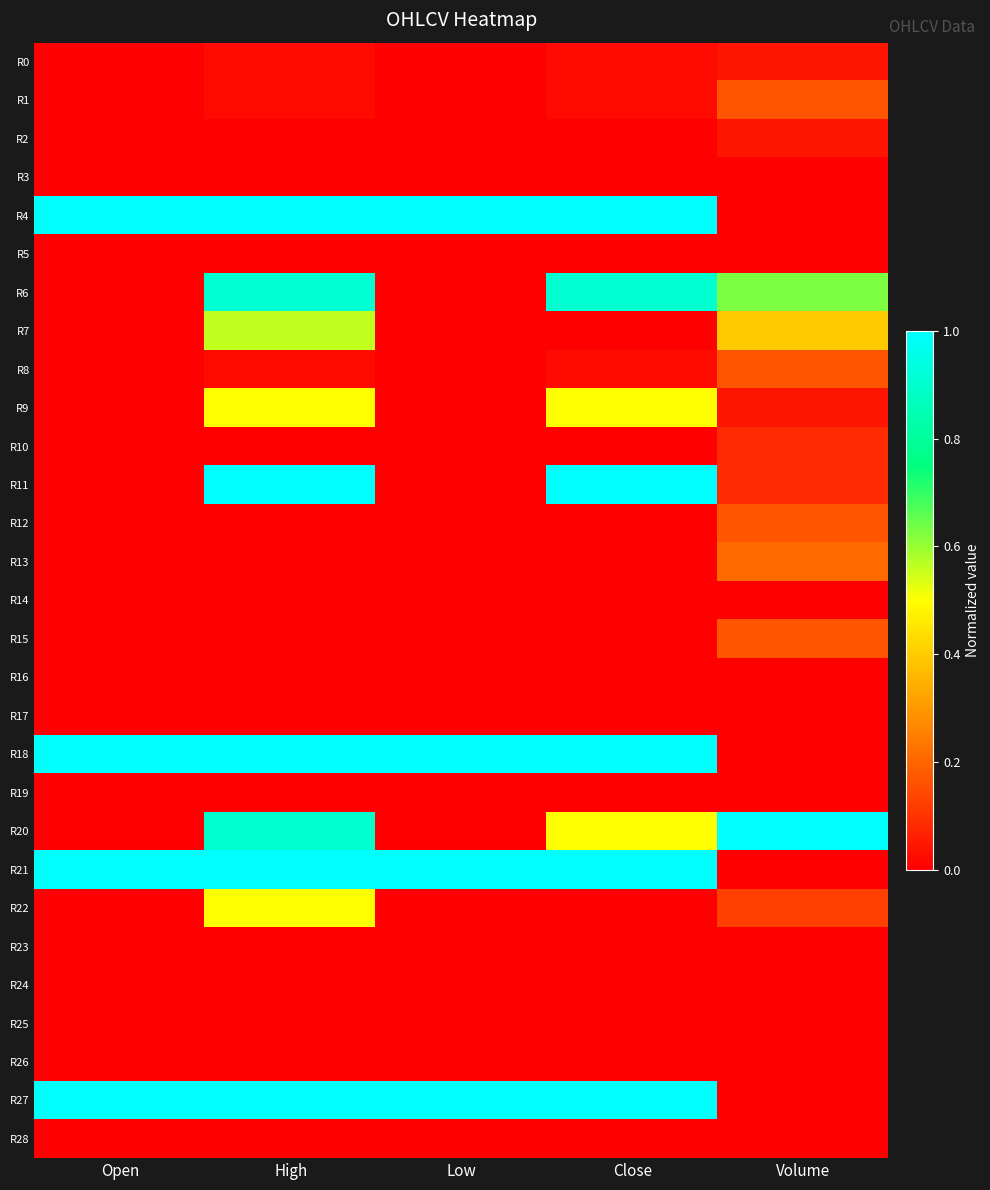

At how many categories does at least one series exceed 0?

5